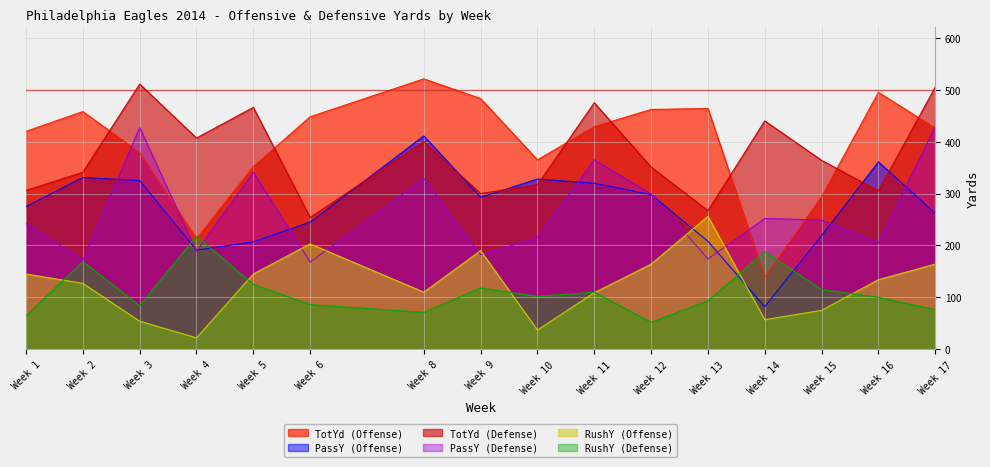

What is the sum of the TotYd (Defense) values at Week 16 and Week 12?

656